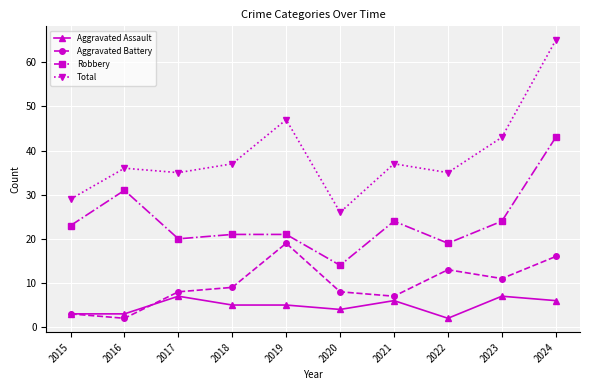

What is the greatest value displayed?

65